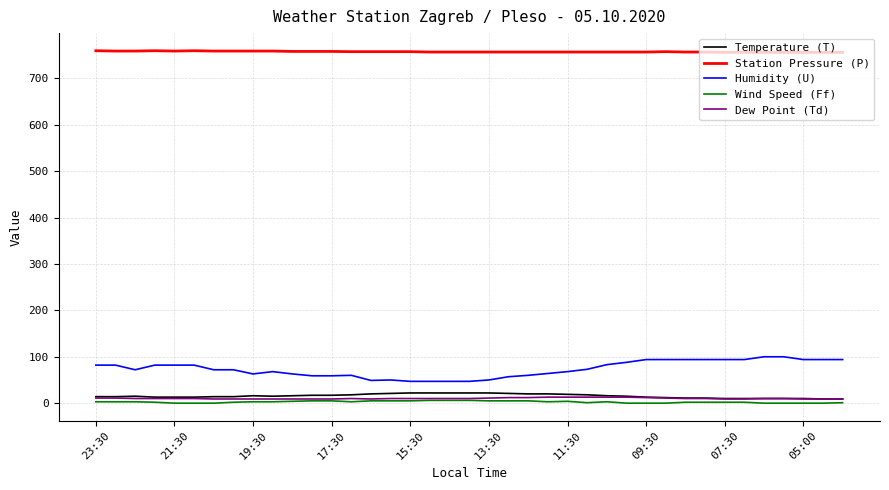

What is the sum of all Wind Speed (Ff) values?

104.0